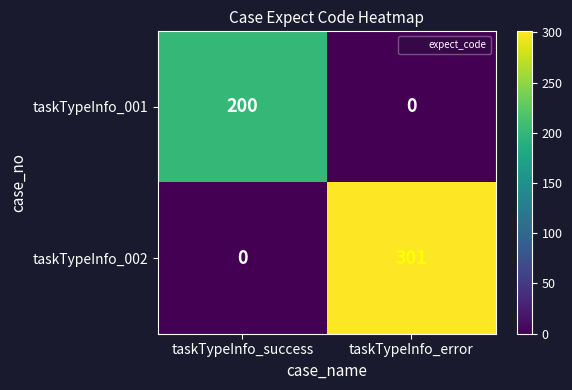

Reading left to right, extract all data points from this chart.

taskTypeInfo_001: 200	0
taskTypeInfo_002: 0	301